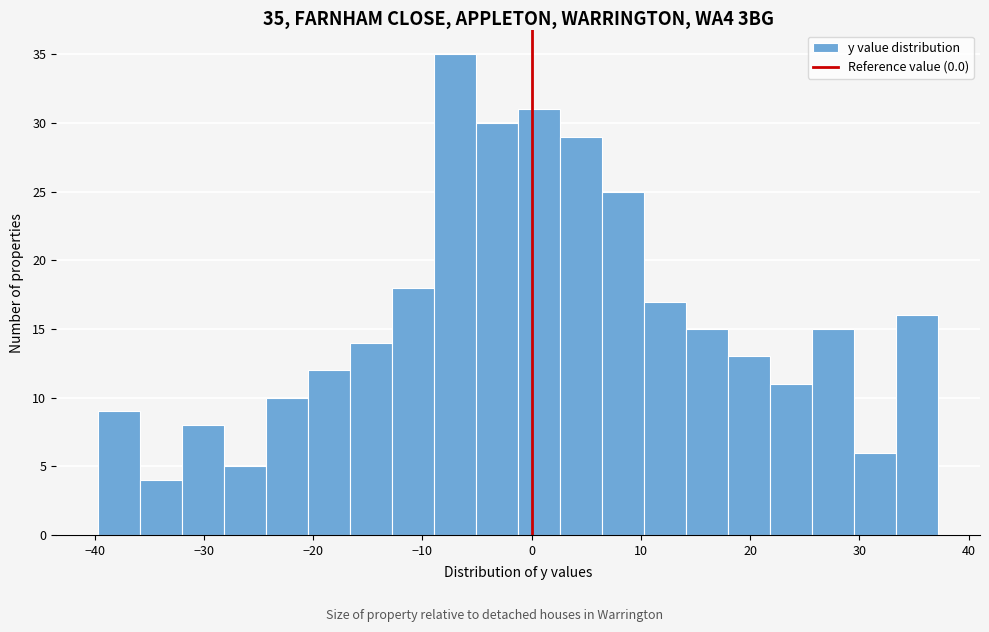

Around what value on the x-axis is the tallest bar? Give the approximate position of its centre, as read against the axis.

-7